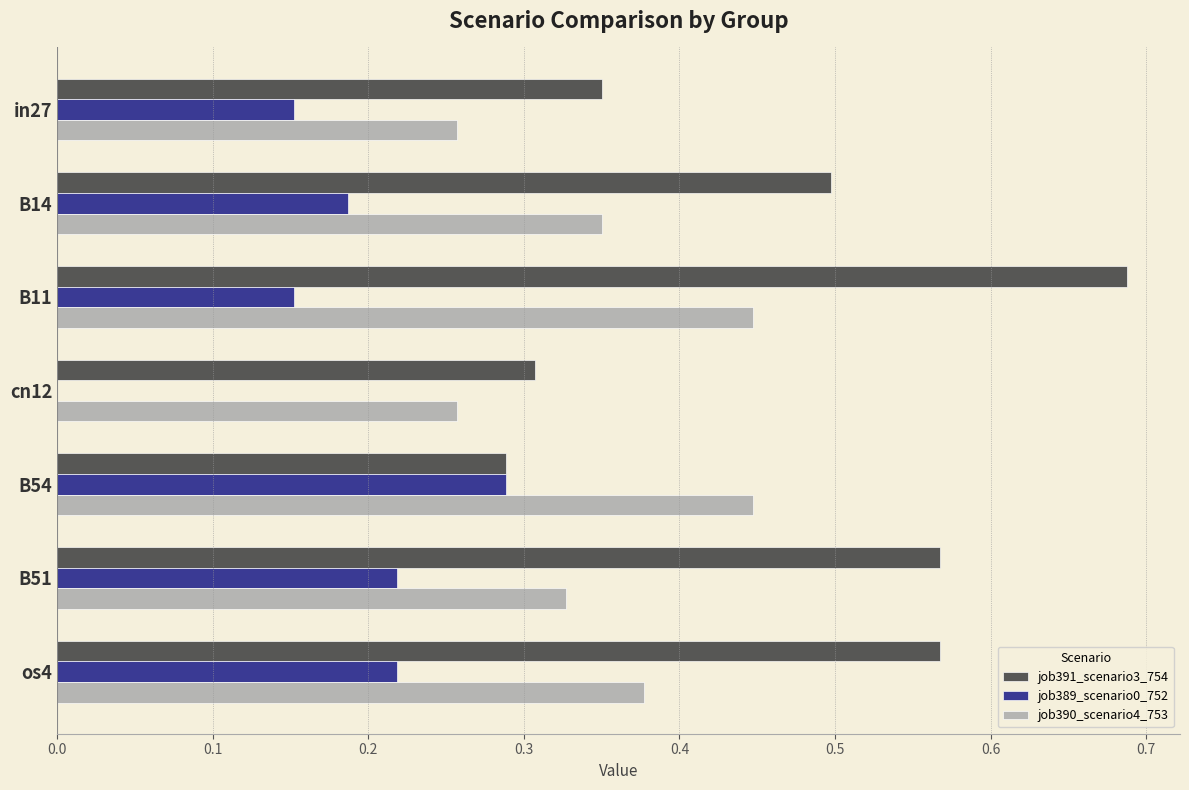

The value of job390_scenario4_753 at os4 is 0.1. True or false?

False